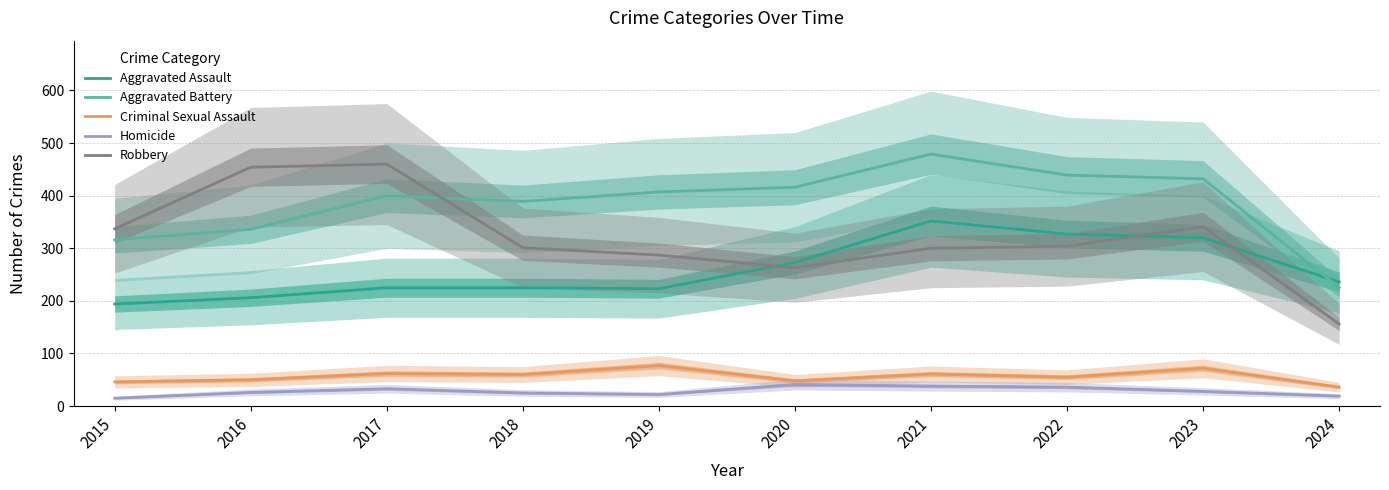

At which category is the sum across all series the highest?

2021